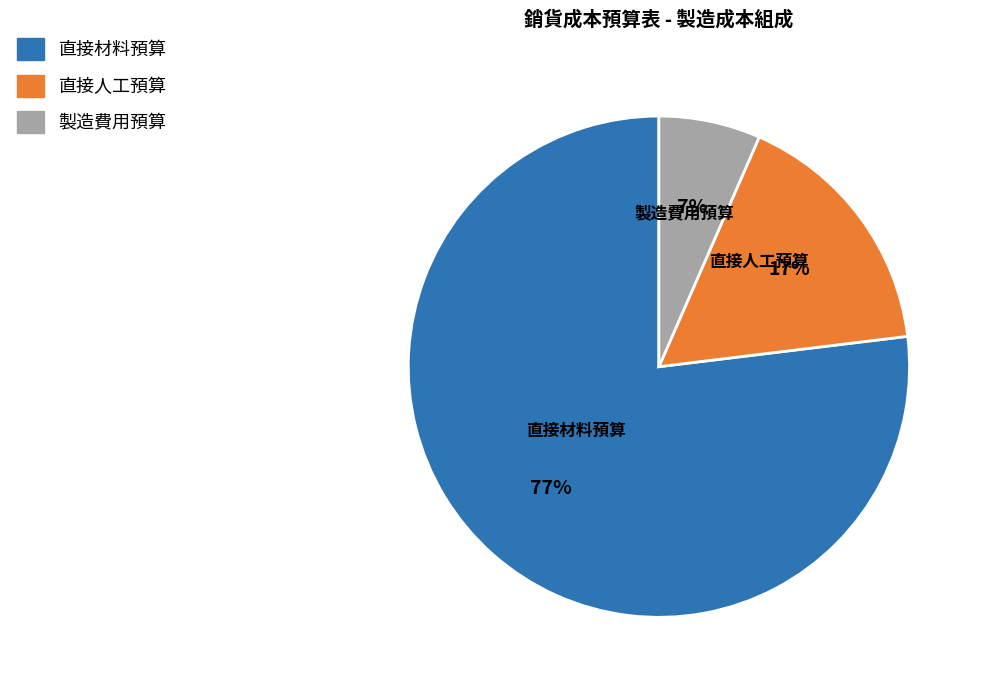

How many segments does this pie chart have?

3